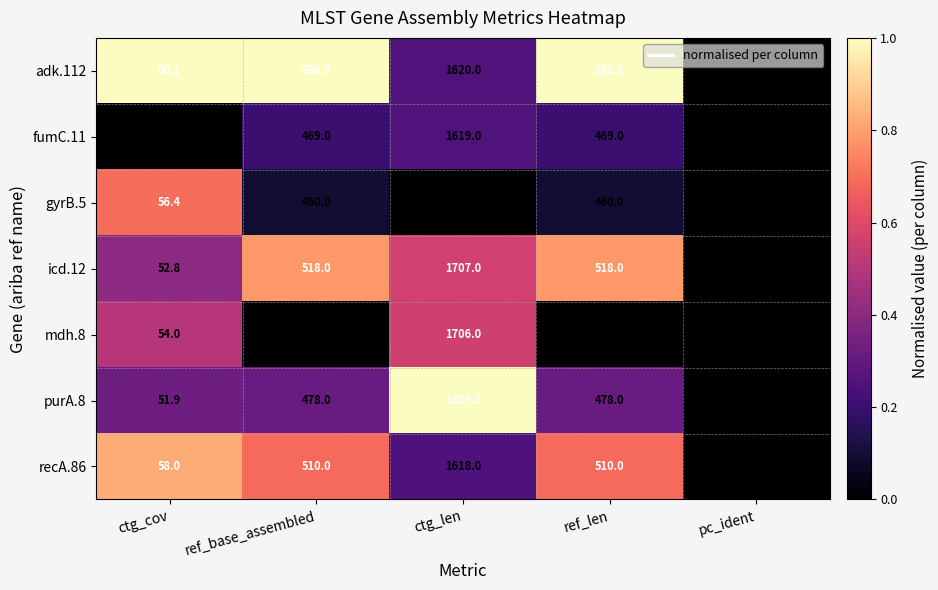

What is the difference between the second highest and second lowest values in the recA.86 series?

410.0